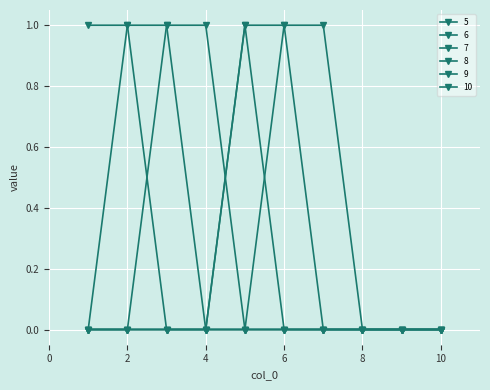

What is the difference between the maximum and second lowest values in the 5 series?

1